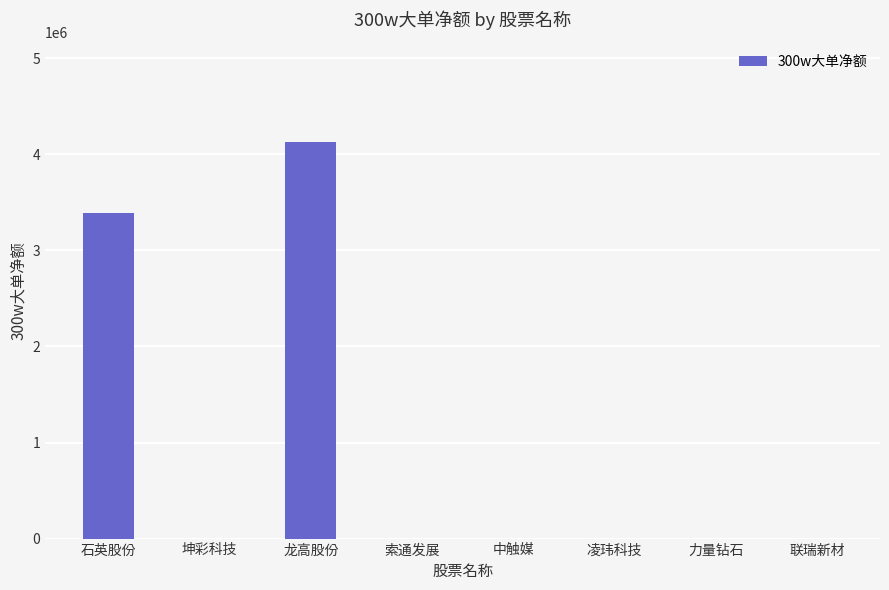

How many distinct data groups are displayed?

1